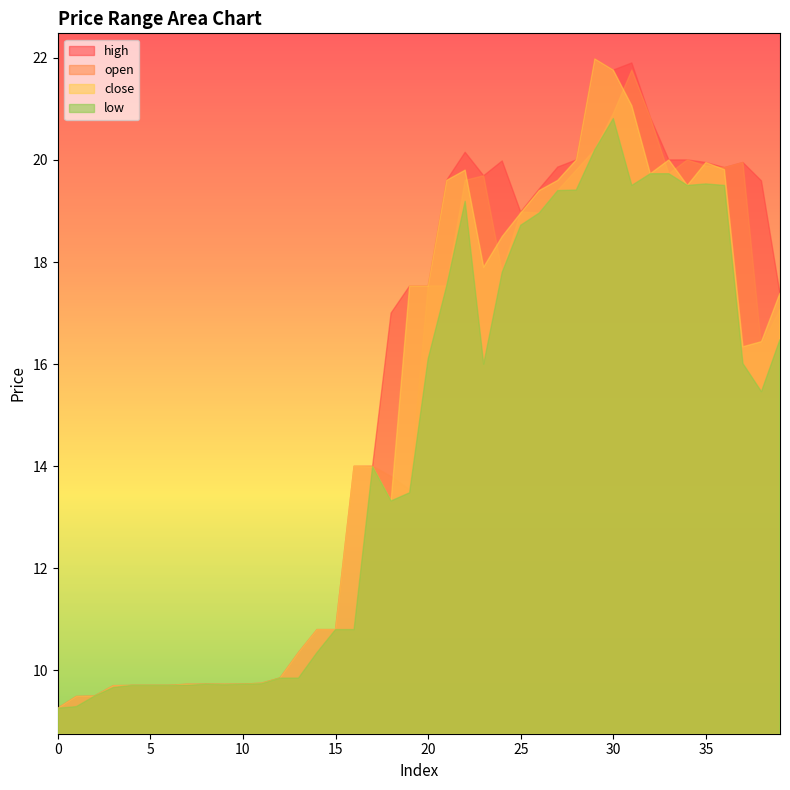

True or false: open has more than 0 interior local peaks.

True